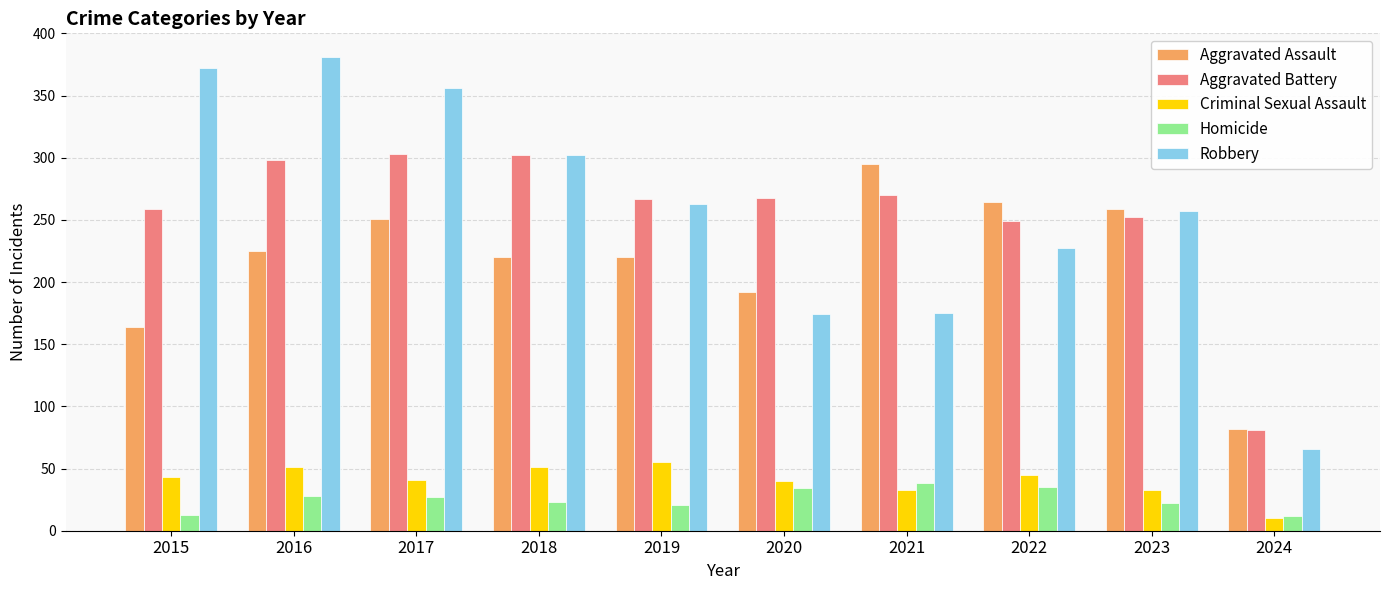

The value of Criminal Sexual Assault at 2024 is 10. True or false?

True